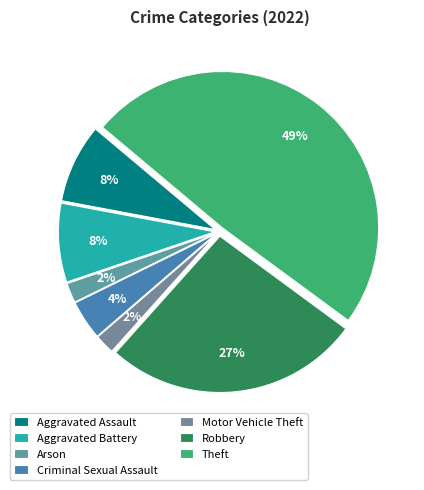

What percentage is the Aggravated Battery slice, to the nearest percent?

8%